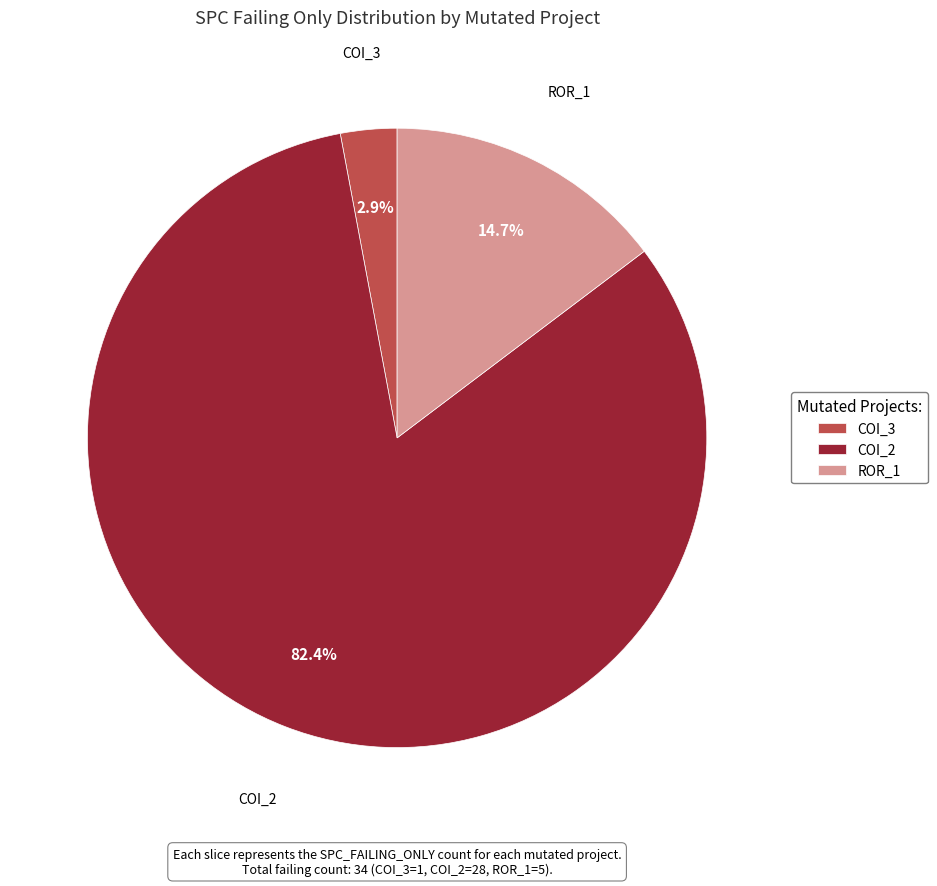

Which has a higher value, ROR_1 or COI_3?

ROR_1